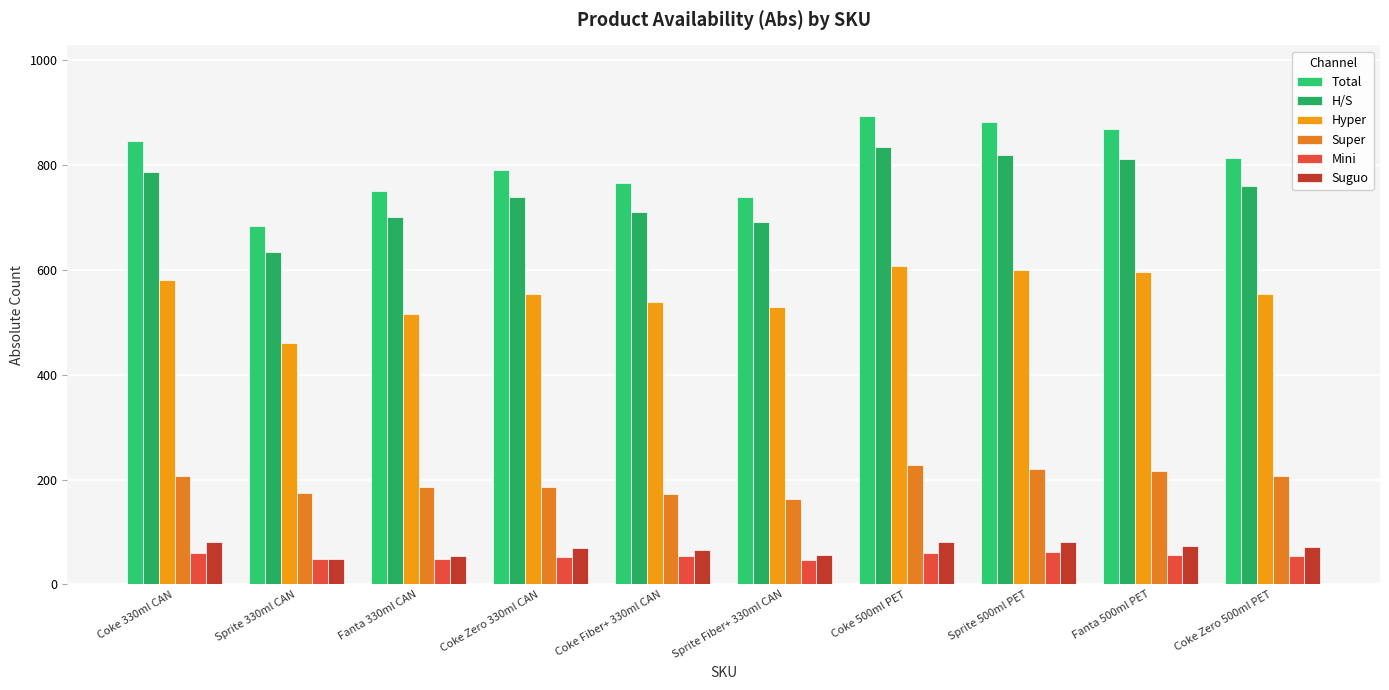

At how many categories does at least one series exceed 301?

10